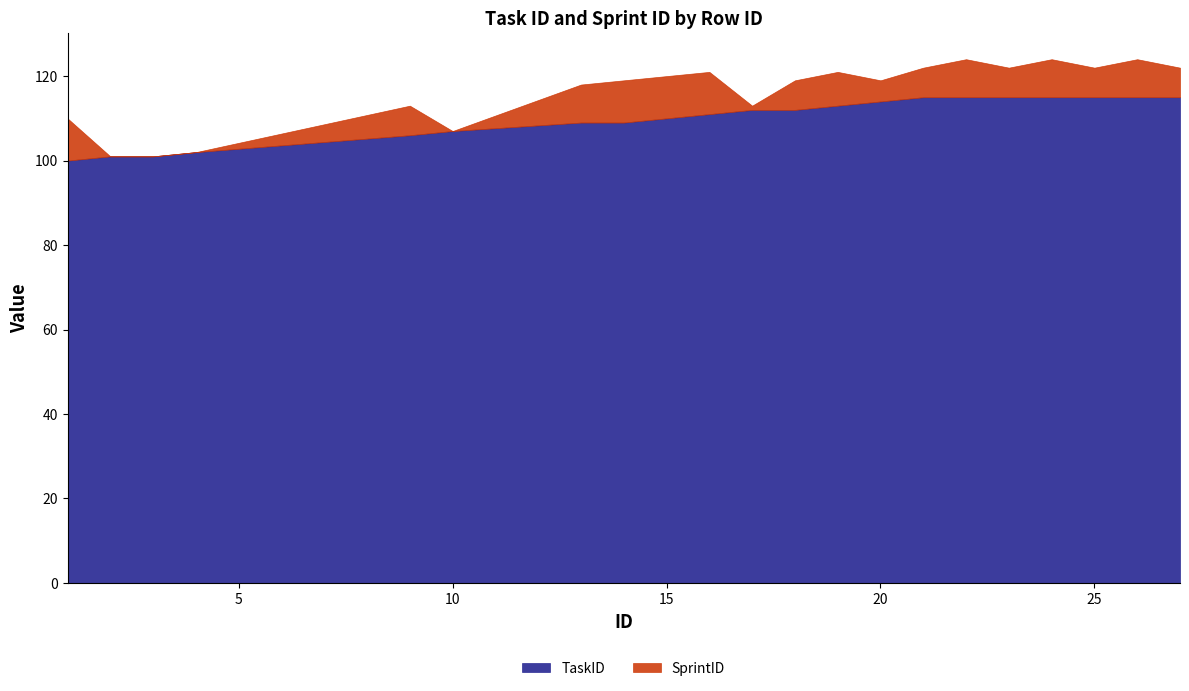

Is it true that SprintID equals 0 at 10?

True